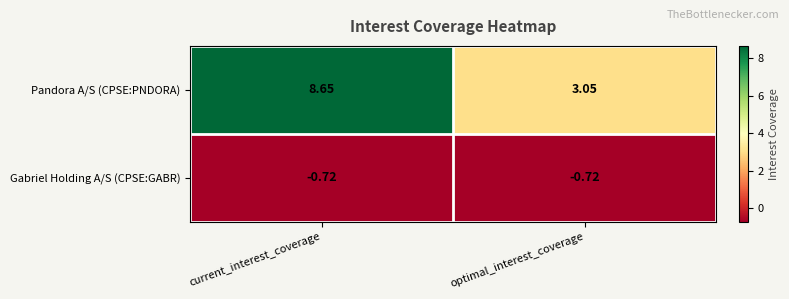

At which label does Pandora A/S (CPSE:PNDORA) first exceed 8?

current_interest_coverage